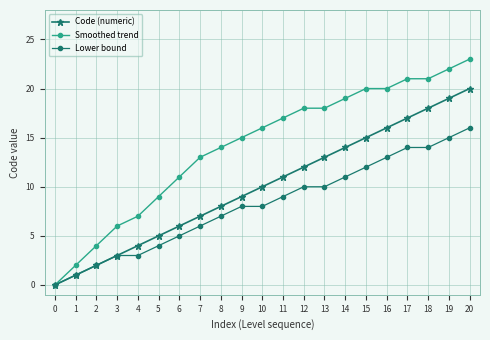

Which series changed the most between 11 and 16?

Code (numeric)